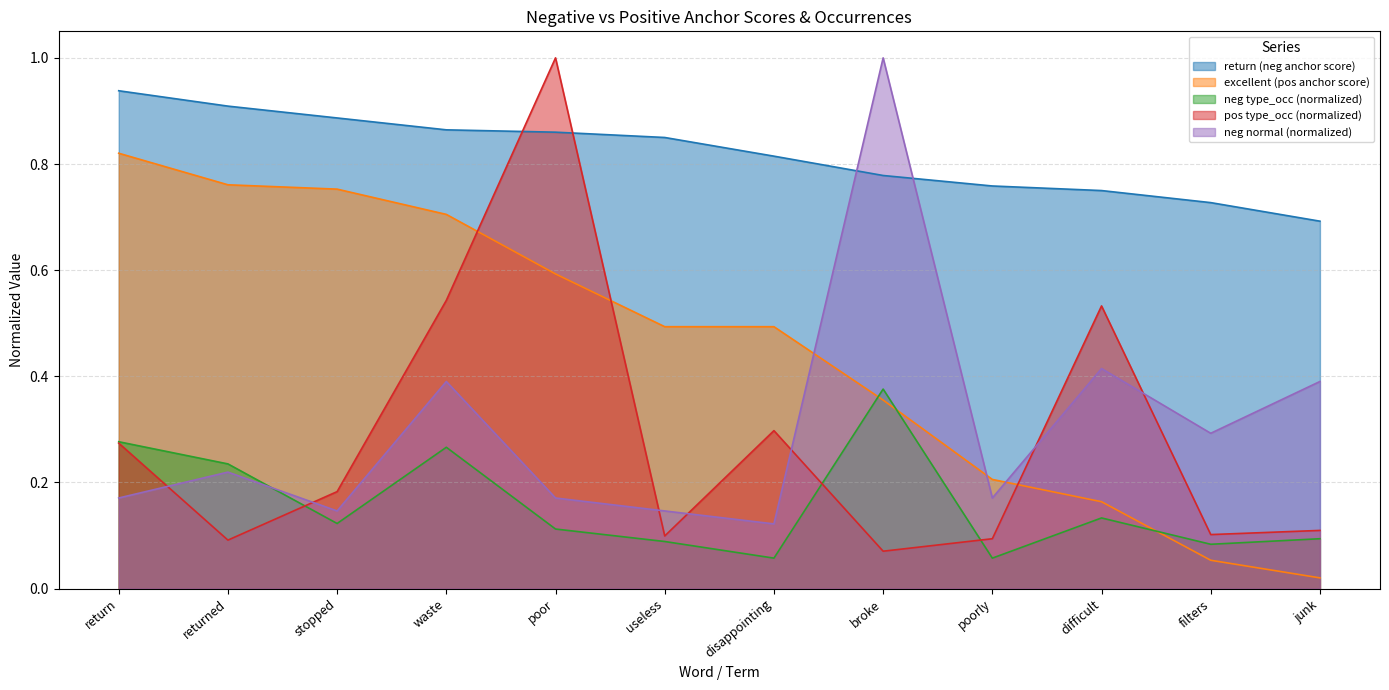

Between which two adjacent categories do pos type_occ and return (neg) first intersect?

waste and poor